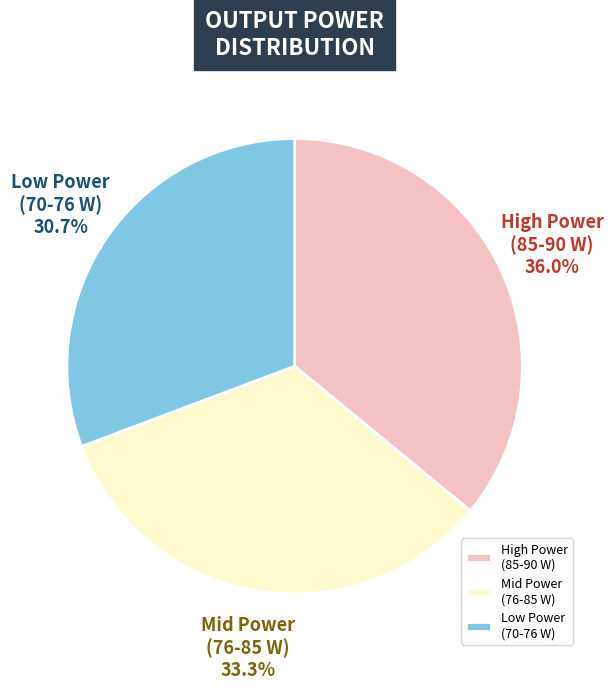

Approximately how many times larger is the value at Mid Power (76-85 W) compared to High Power (85-90 W)?

0.9